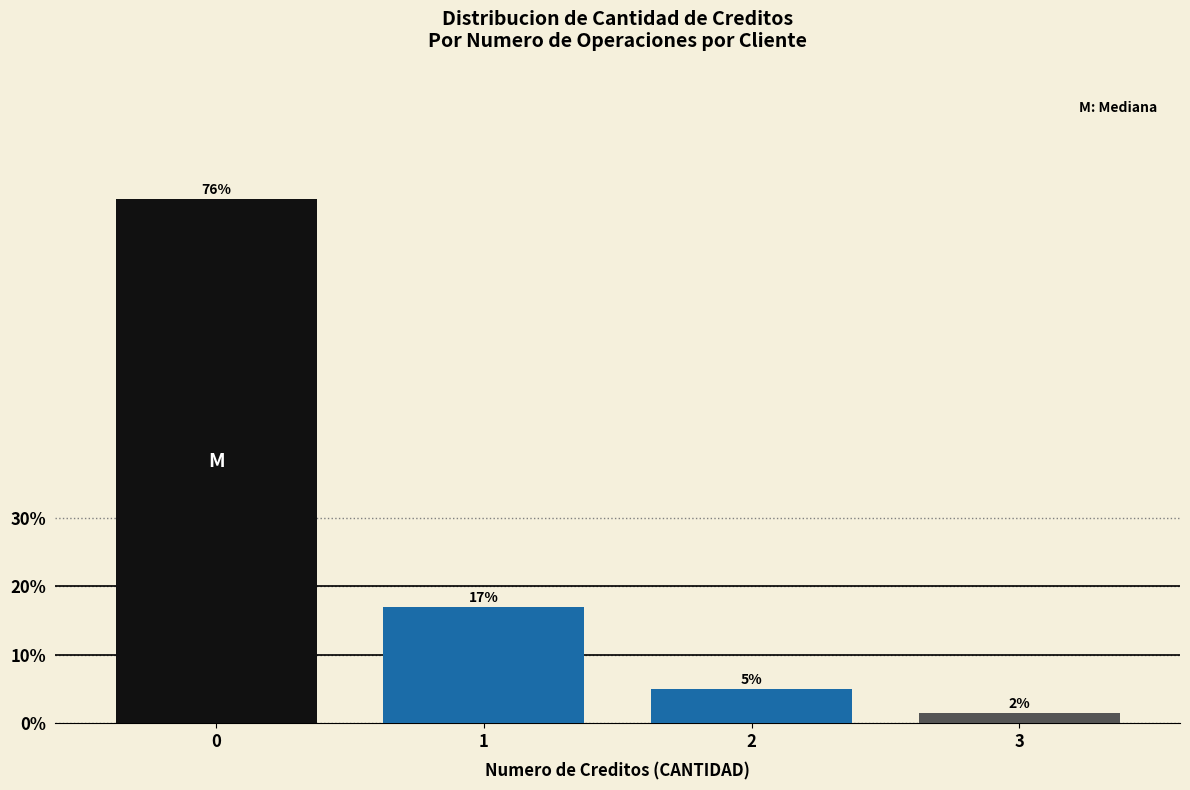

List the labels in order of value, smallest first.

3, 2, 1, 0